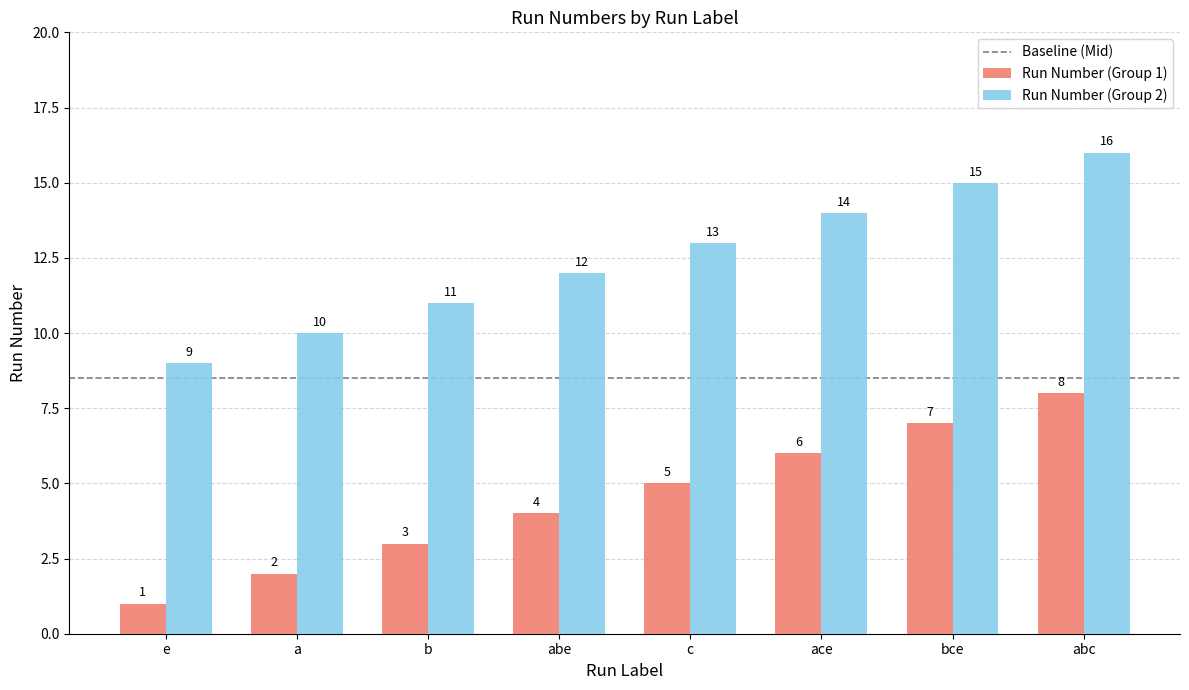

True or false: Run Number (Group 2) has a value of 17 at c.

False